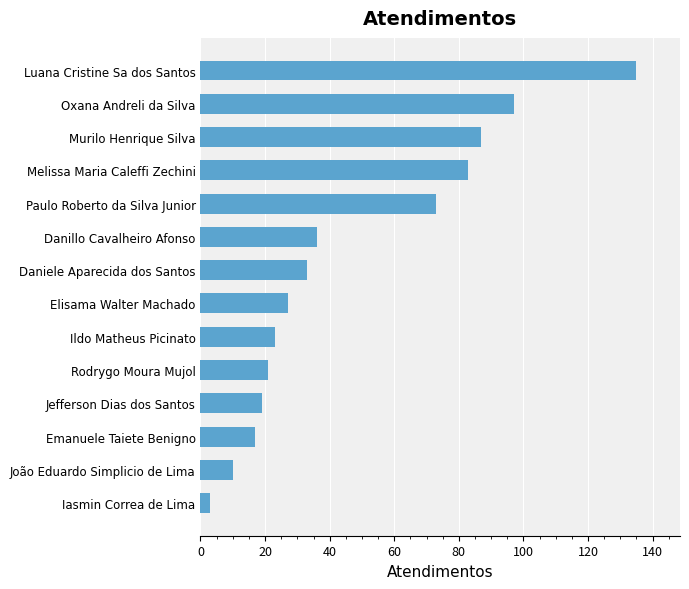

What is the average value?

47